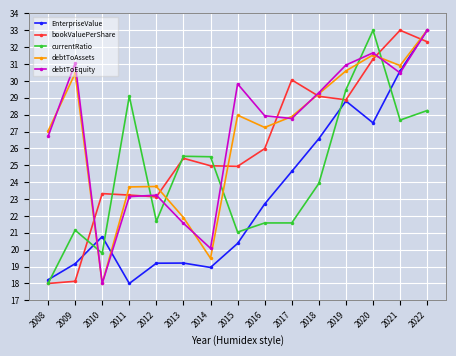

Which category has the highest value in the currentRatio series?

2020